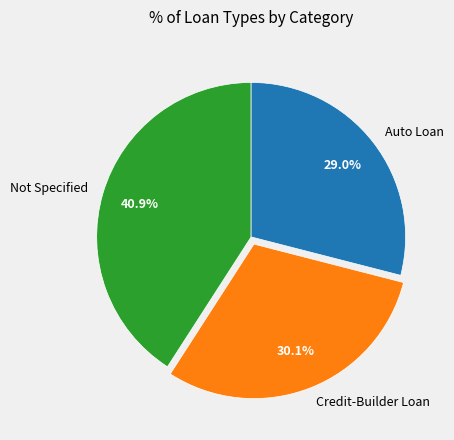

Is it true that Credit-Builder Loan is 6% of the pie?

False